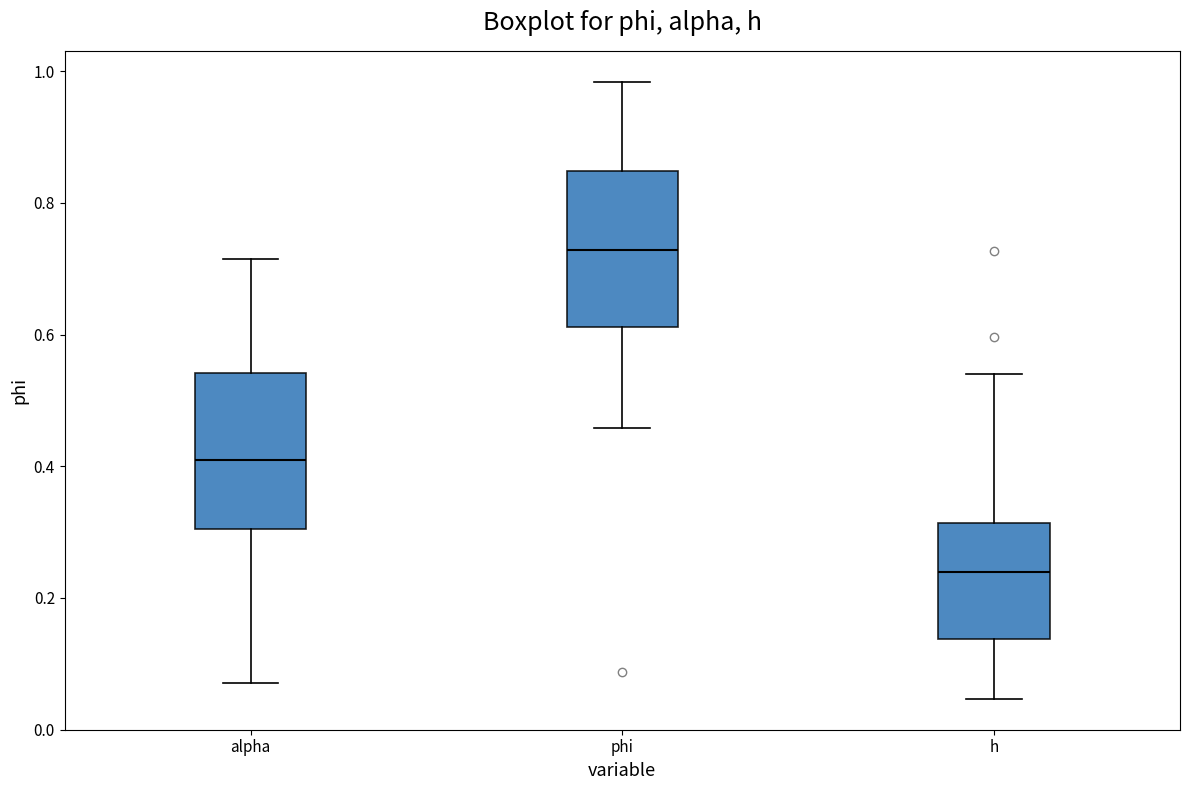

Which box has the highest median line?

phi